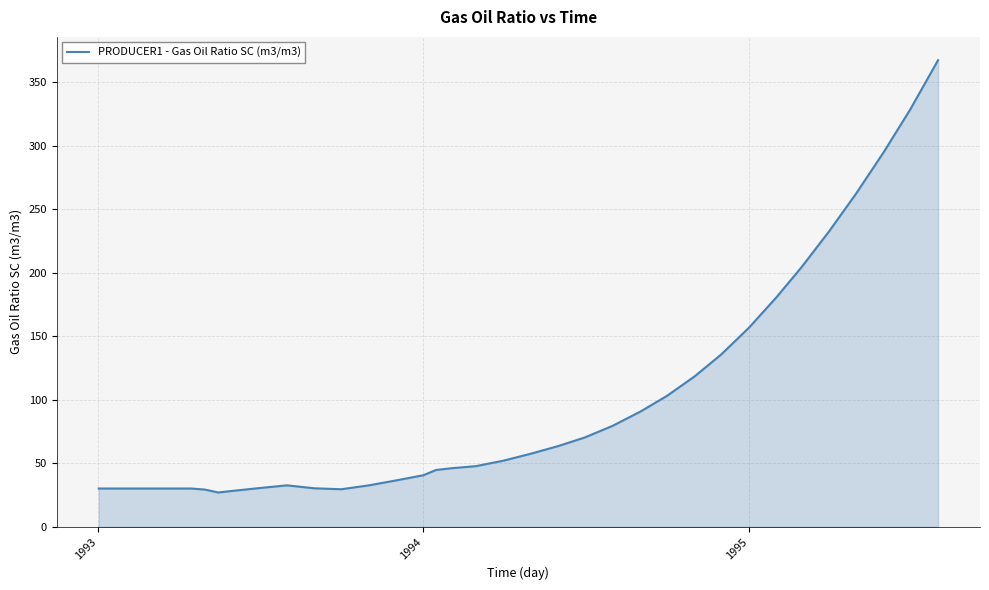

What is the maximum value shown in the chart?

367.3